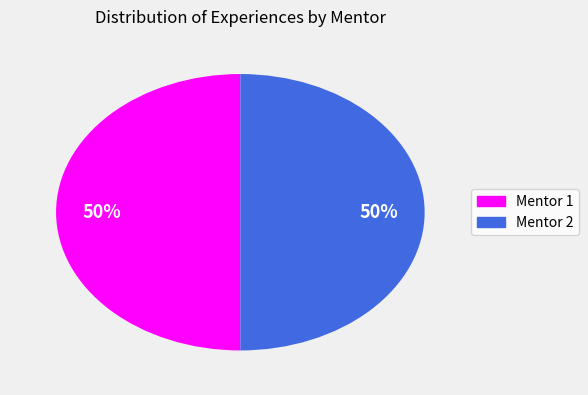

To the nearest percent, what is the difference between the largest and smallest slice percentages?

0%